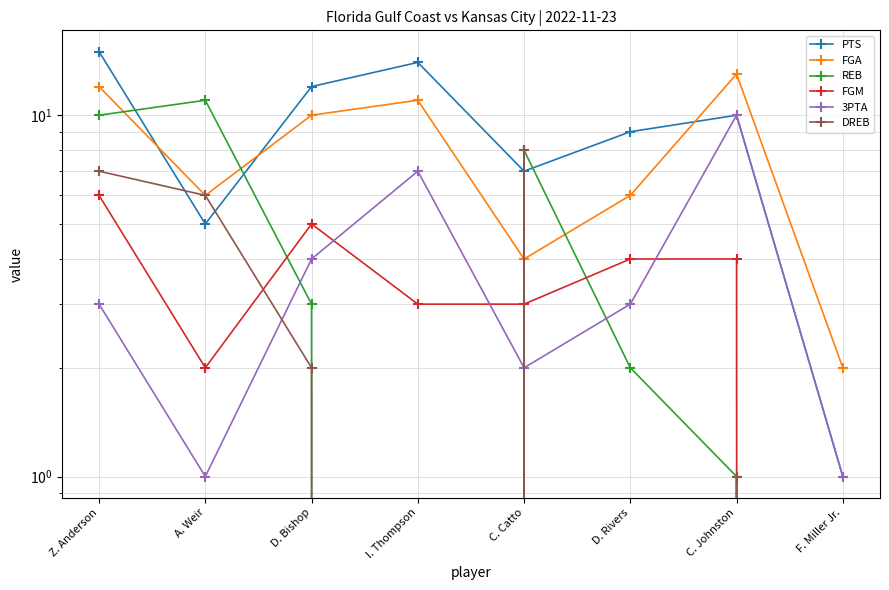

True or false: PTS and FGM cross at least once.

False